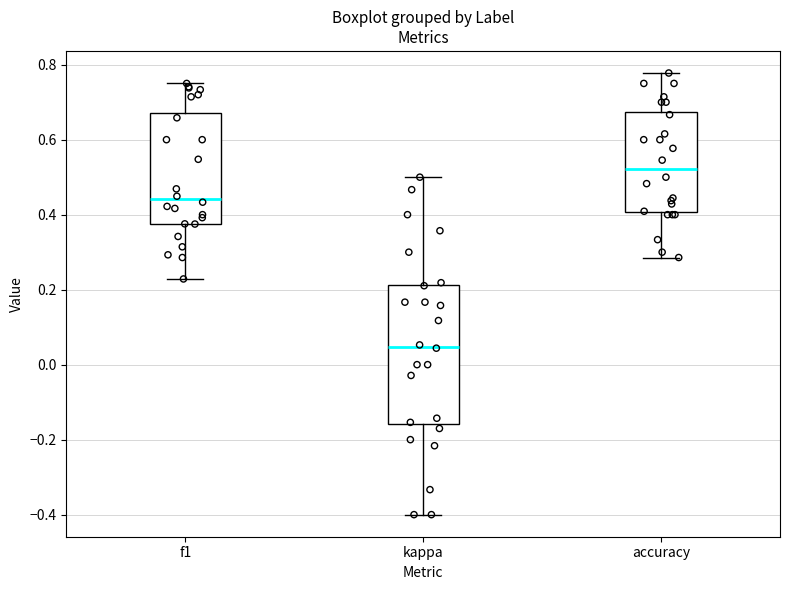

Which box is the tallest, from its lower edge to its upper edge?

kappa